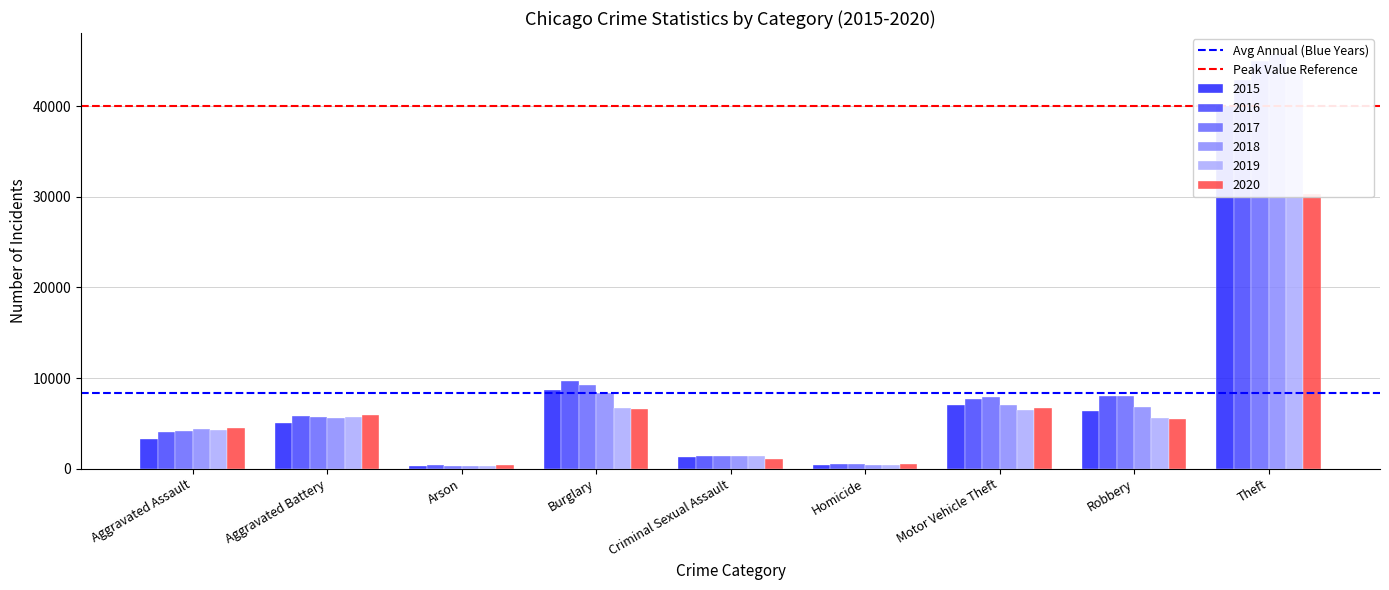

What is the difference between the highest and lowest values at Aggravated Battery?

31687.3